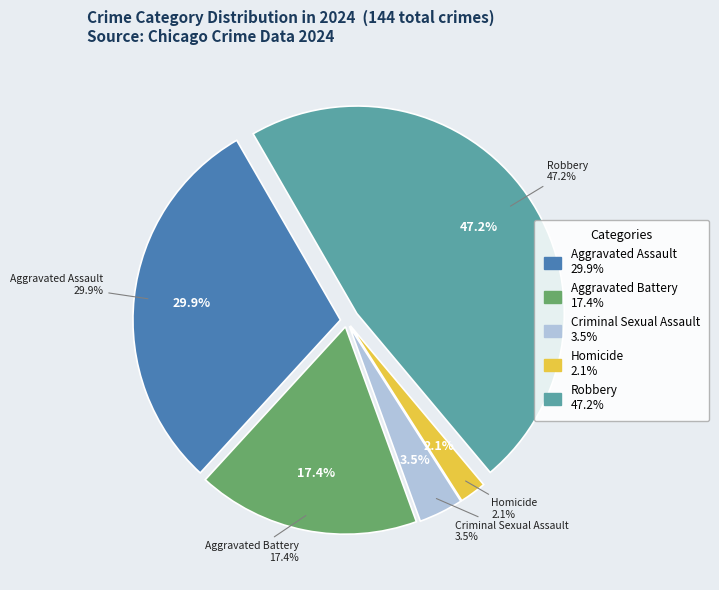

What is the change in value from Aggravated Assault to Robbery?

+25